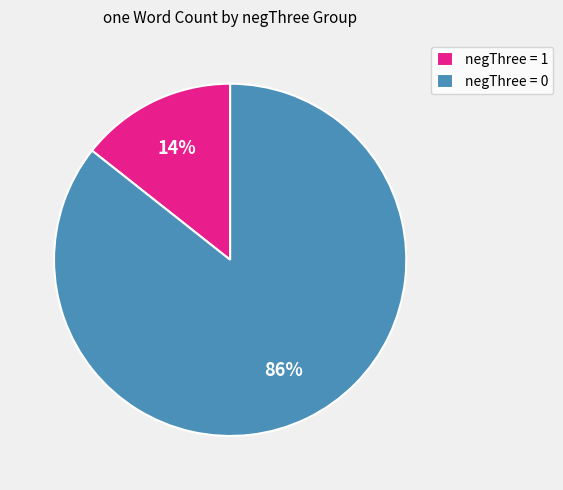

The negThree = 1 slice represents 14% of the pie. True or false?

True